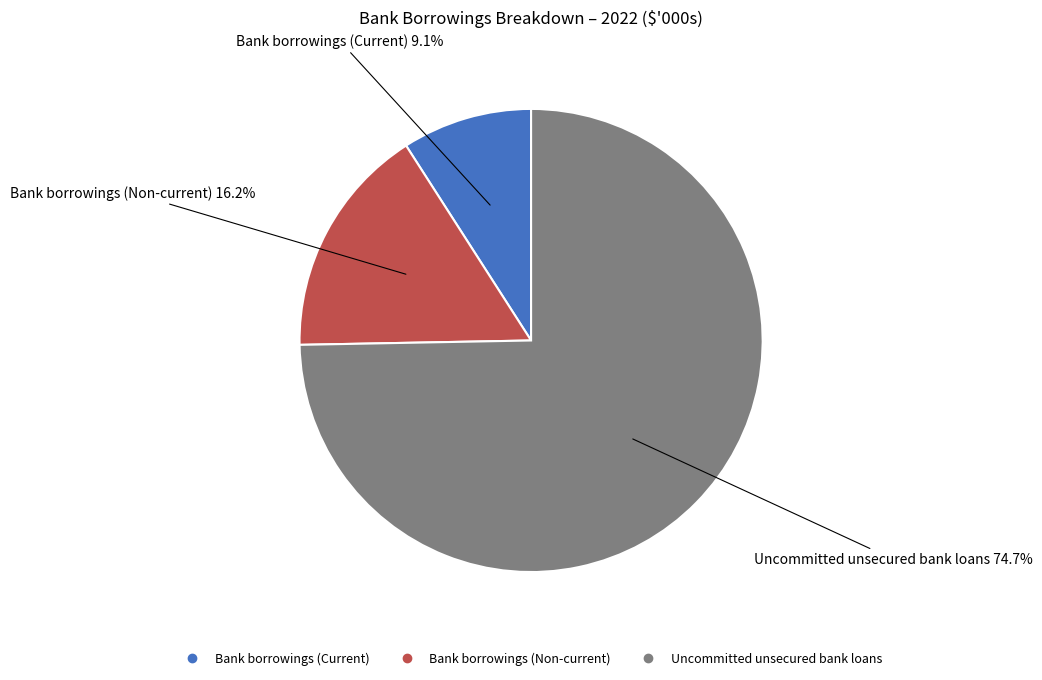

Is it true that Uncommitted unsecured bank loans is 66% of the pie?

False